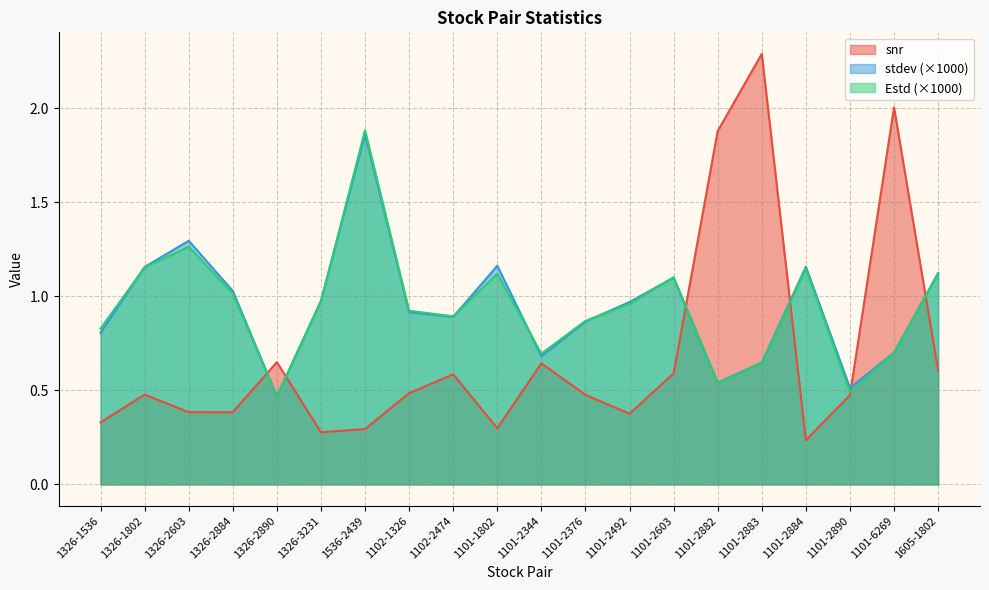

Where is Estd nearest to the value 1?

1326-2884